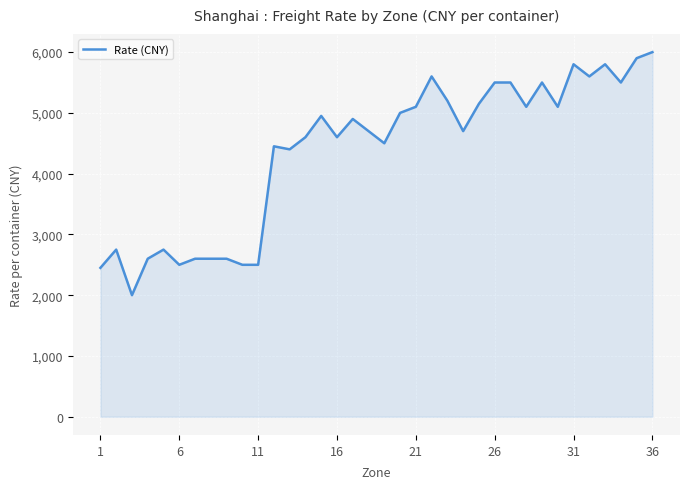

What is the greatest value displayed?

6000